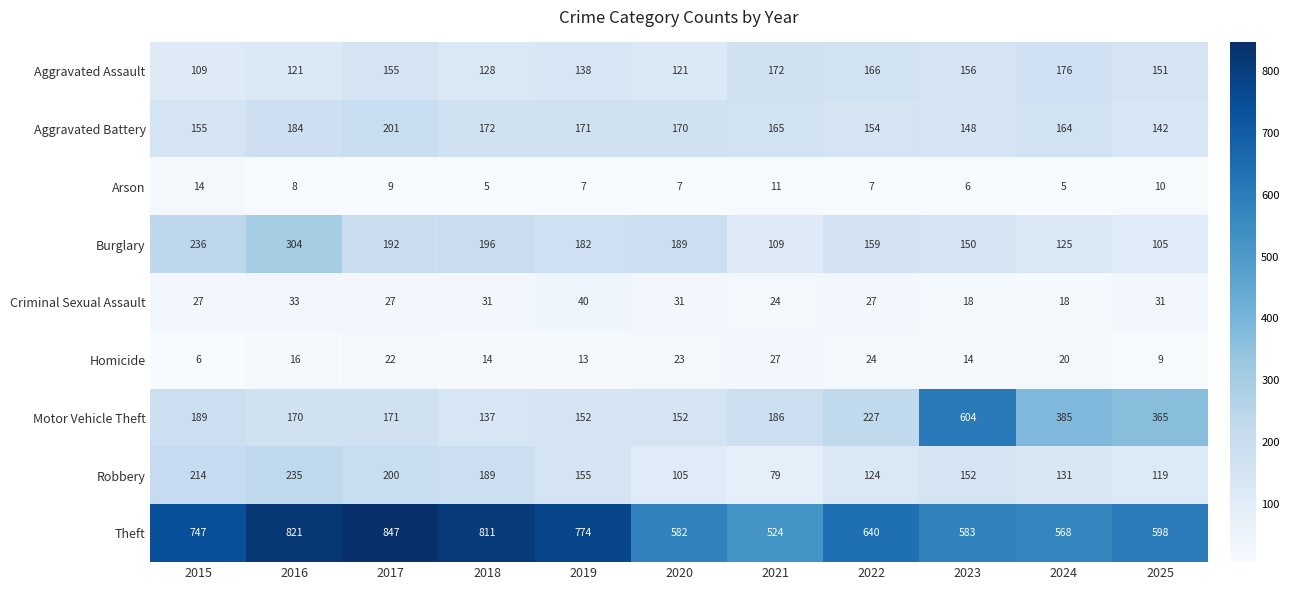

What is the total value across all series at 2016?

1892